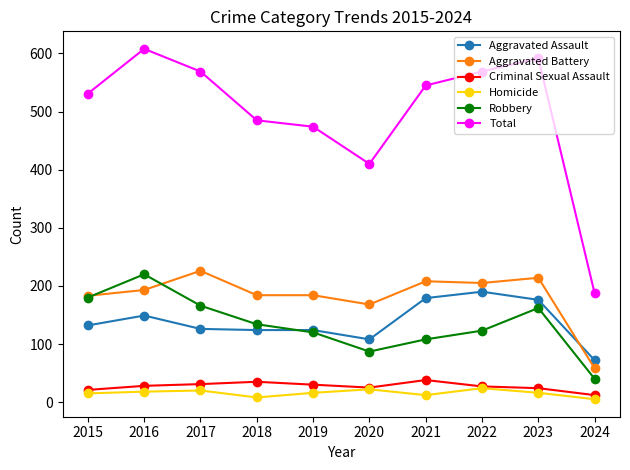

At which category does the chart reach its peak across all series?

2016